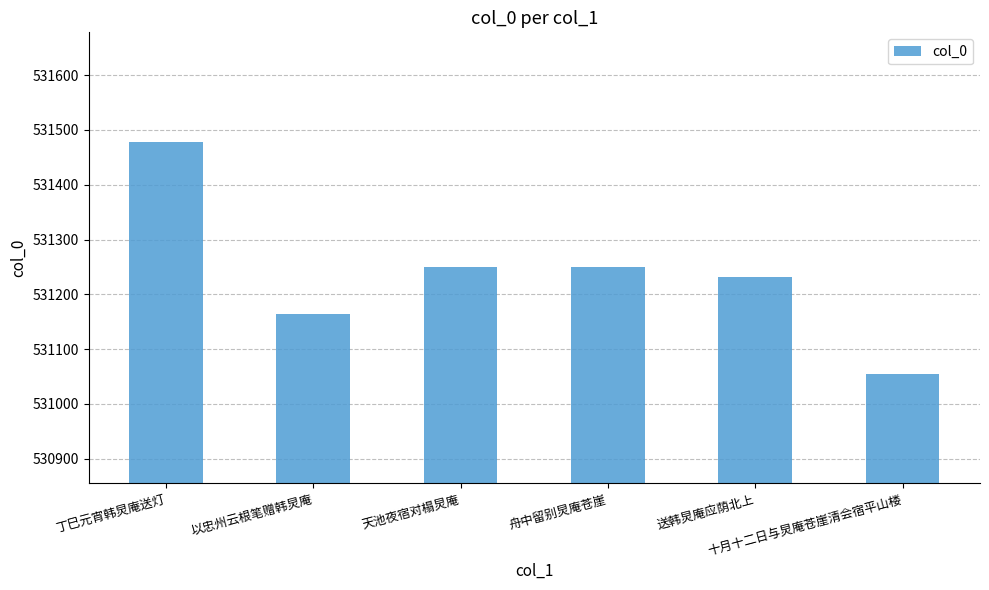

Where does the data first go above 531249?

丁巳元宵韩炅庵送灯